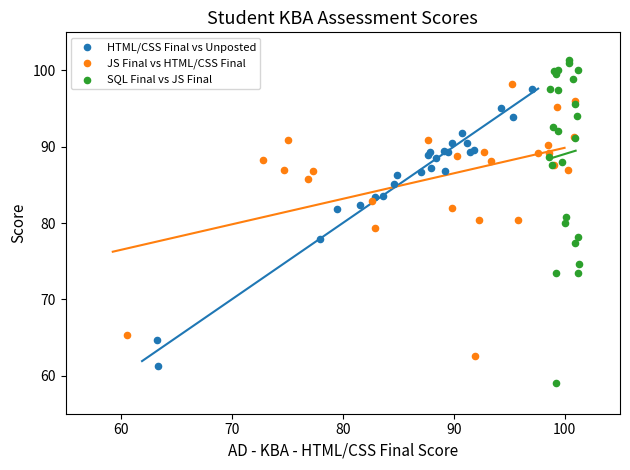

Which series reaches the minimum Y coordinate?

SQL Final vs JS Final